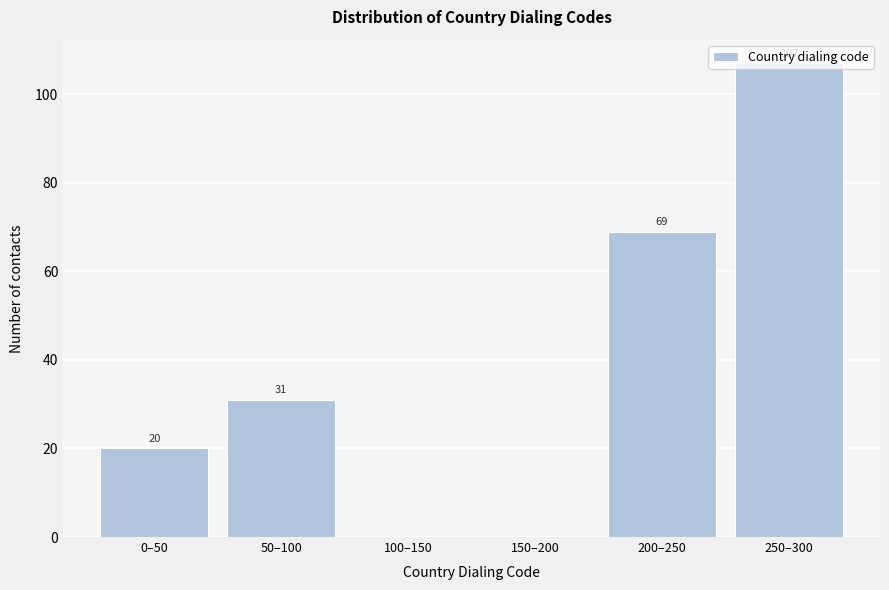

How many values are between 0 and 69?

5